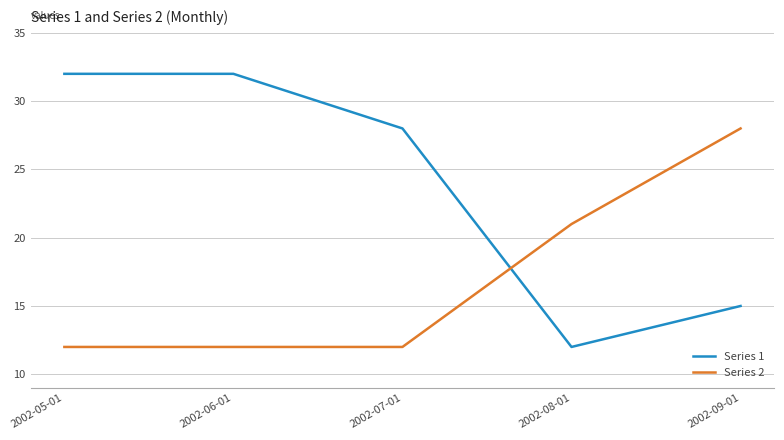

What is the maximum value for Series 2?

28